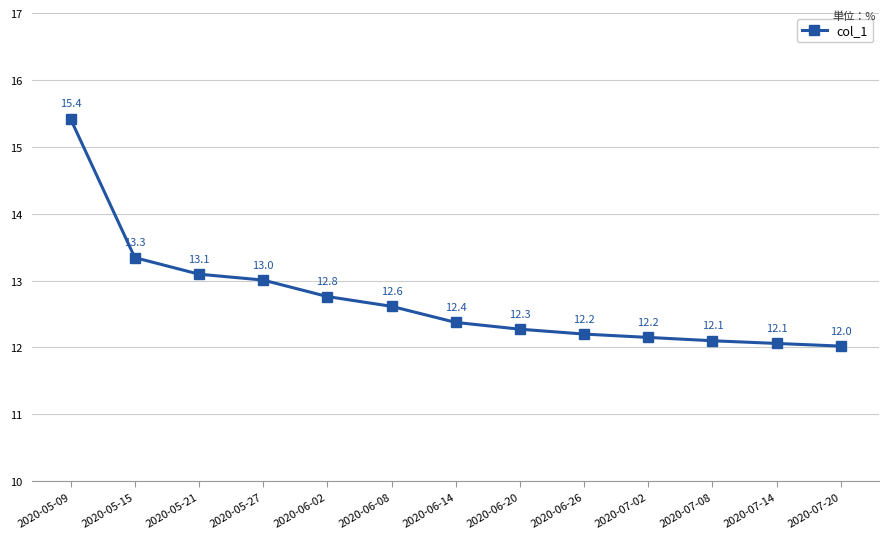

What is the change in value from 2020-05-09 to 2020-05-15?

-2.1